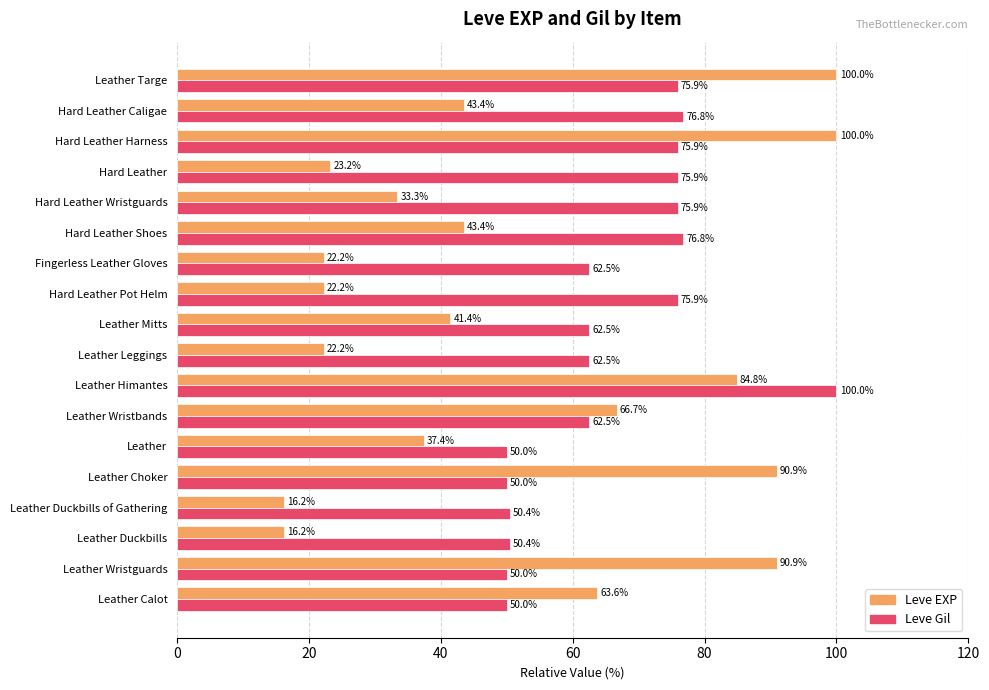

What is the average value of the Leve EXP series?

51.0